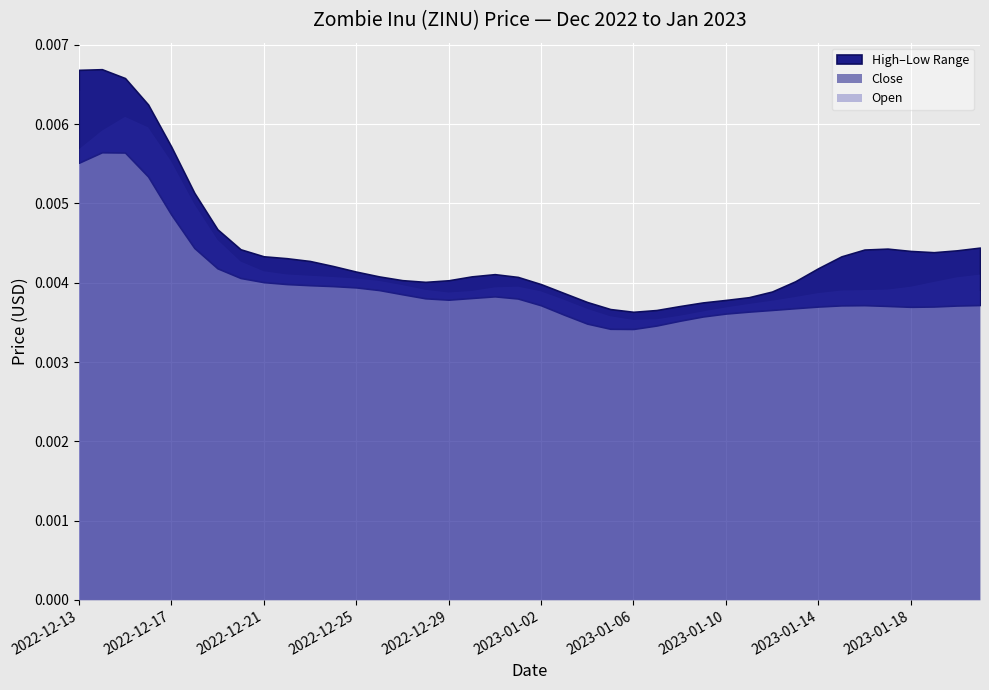

Which series has the largest range (max minus min)?

High